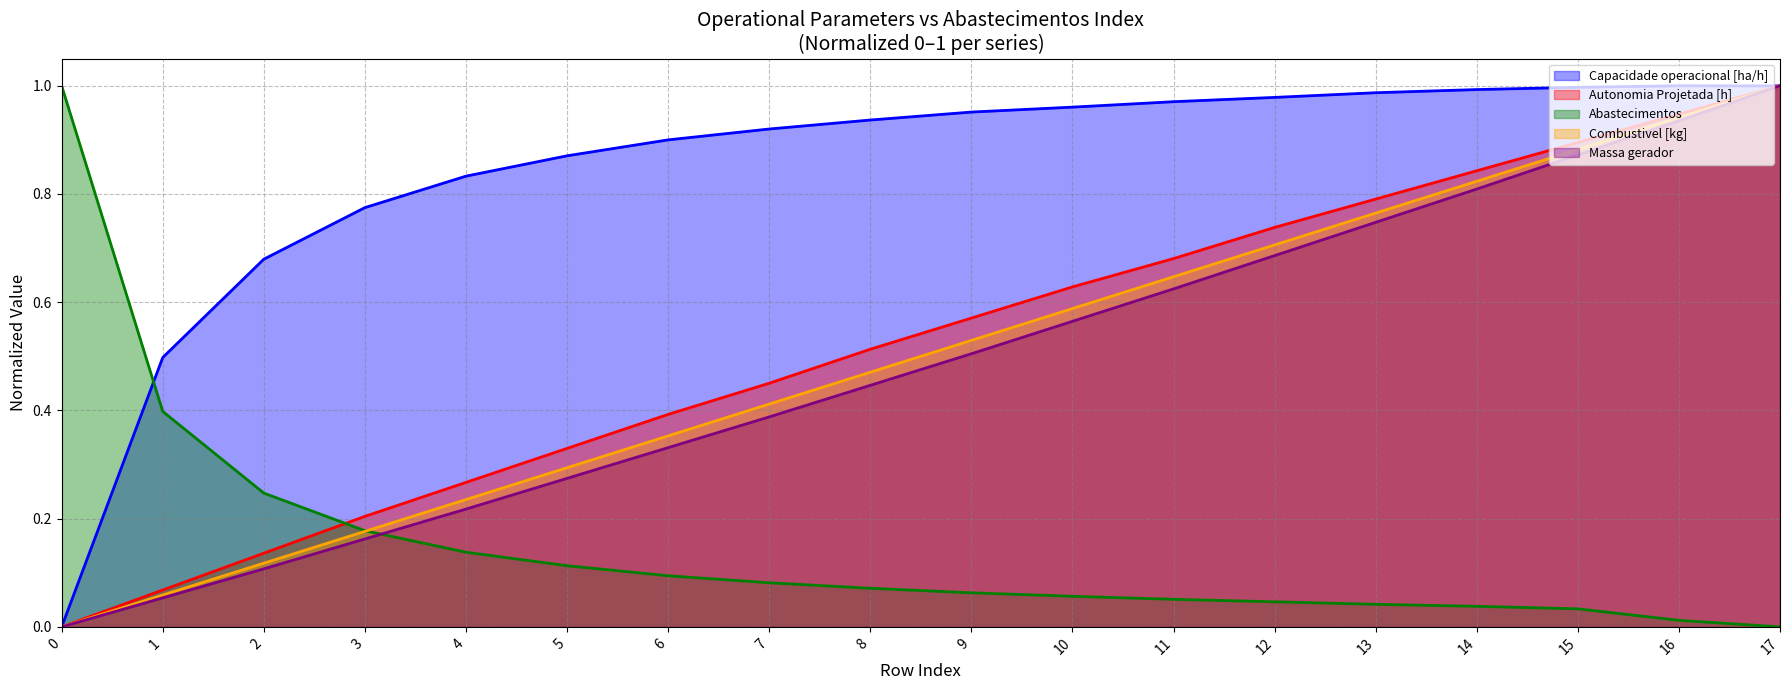

How many lines are shown in the chart?

5